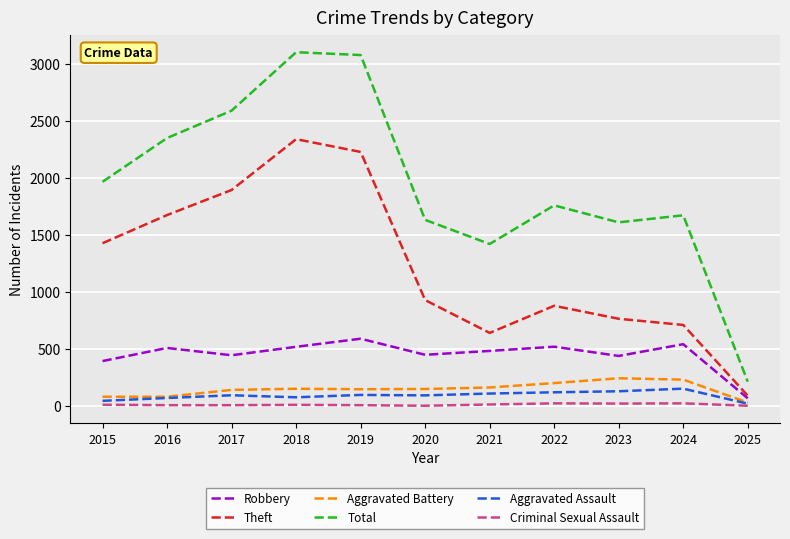

What is the maximum value for Aggravated Battery?

244